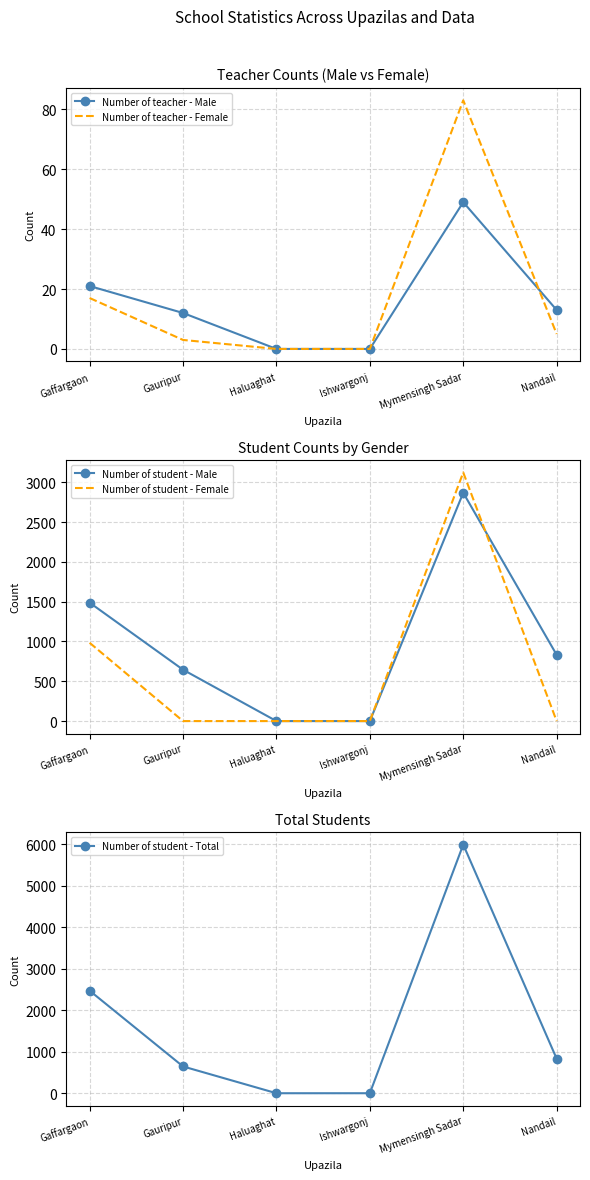

Reading left to right, extract all data points from this chart.

Number of teacher - Male: 21	12	0	0	49	13
Number of teacher - Female: 17	3	0	0	83	5
Number of student - Male: 1487	645	0	0	2867	832
Number of student - Female: 983	0	0	0	3122	0
Number of student - Total: 2470	645	0	0	5989	832